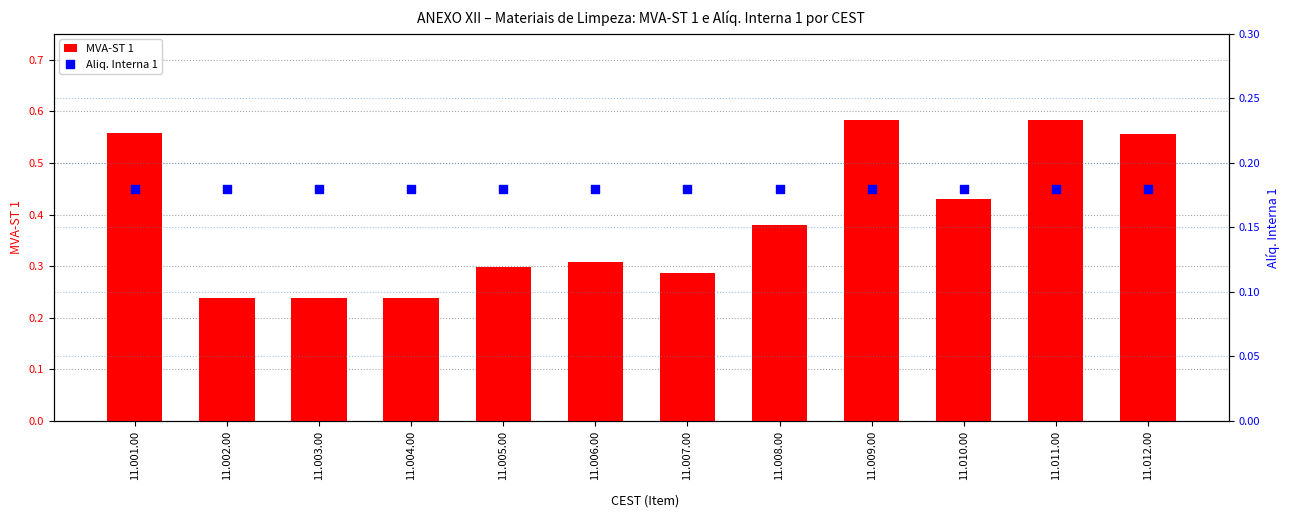

Is the value of MVA-ST 1 at 11.002.00 greater than the value of Aliq. Interna 1 at 11.012.00?

Yes